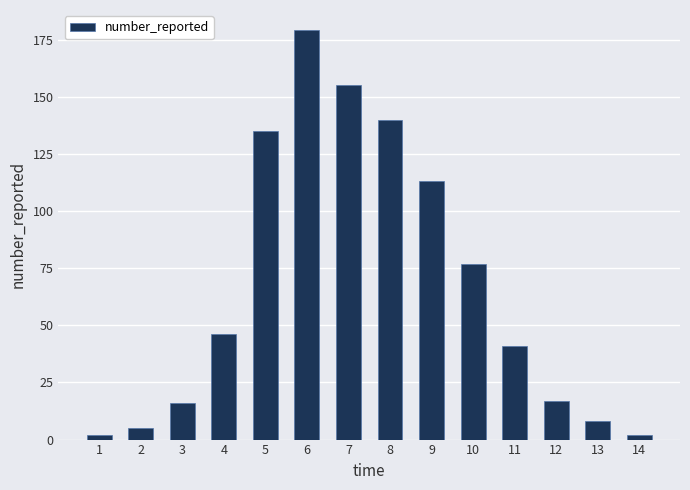

What is the difference between the maximum and minimum values?

177